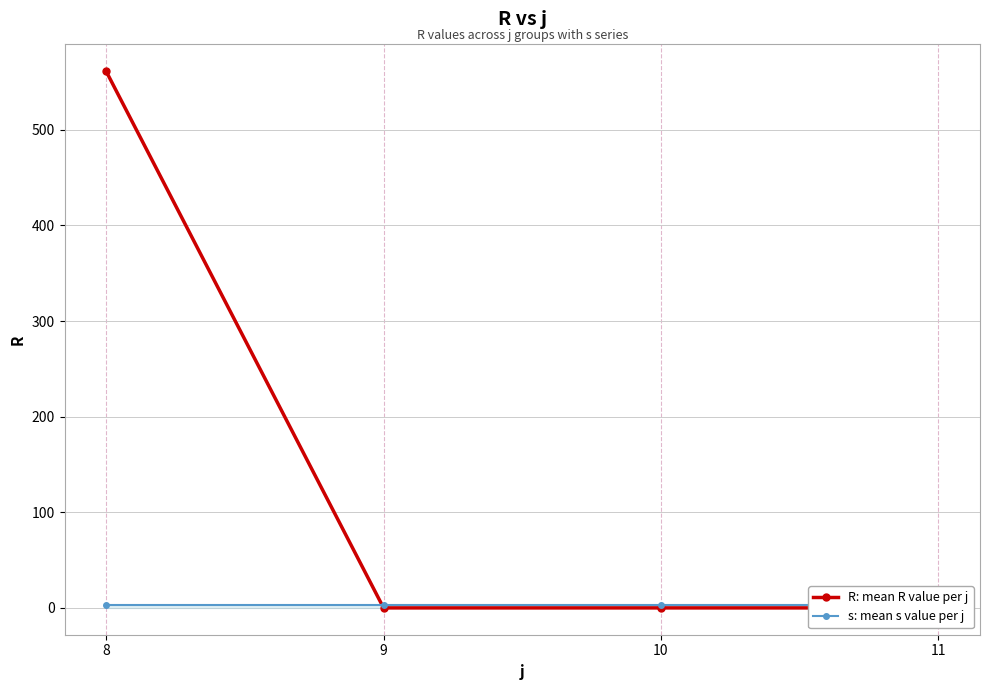

Which series has the largest range (max minus min)?

R: mean R value per j